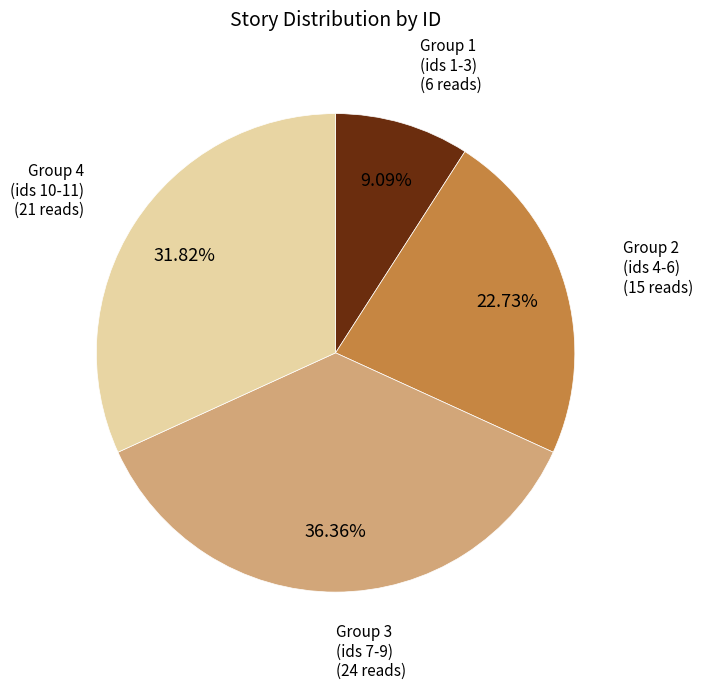

To the nearest percent, what is the difference between the largest and smallest slice percentages?

27%